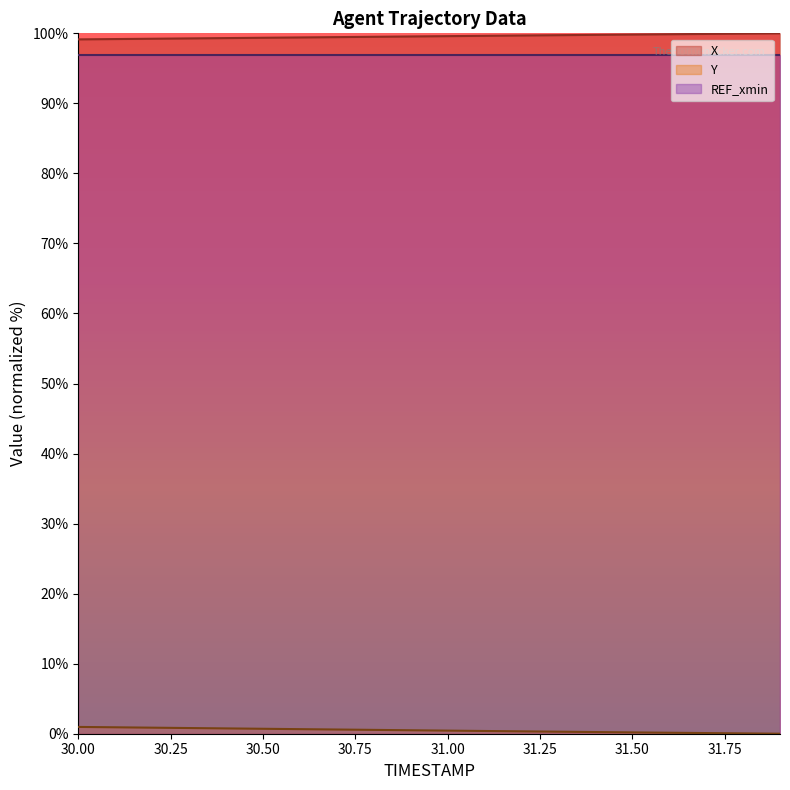

What is the value of the Y point at the 16th from the left?

0.2